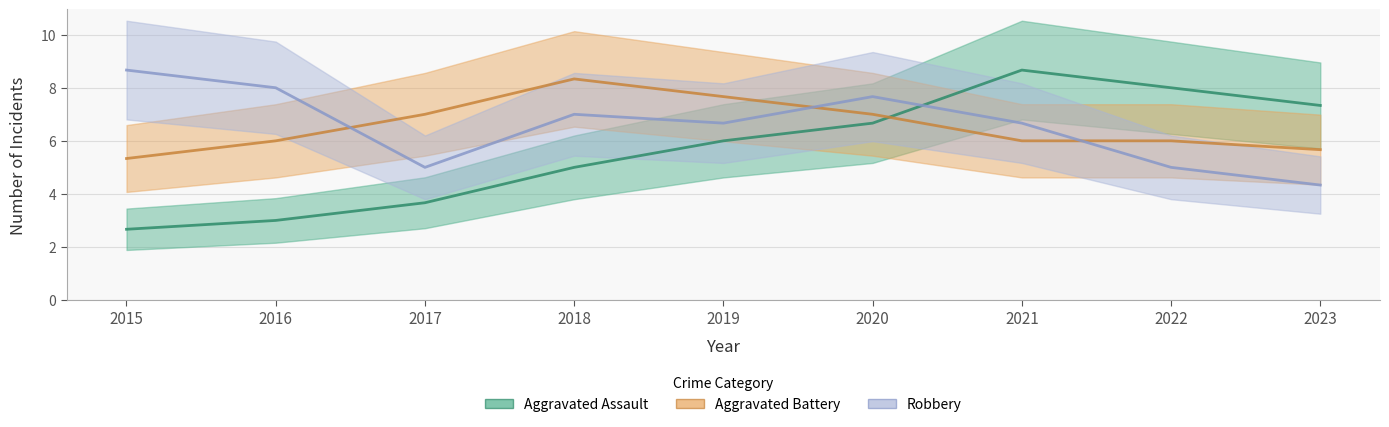

Where does the Aggravated Assault series first go above 5?

2019